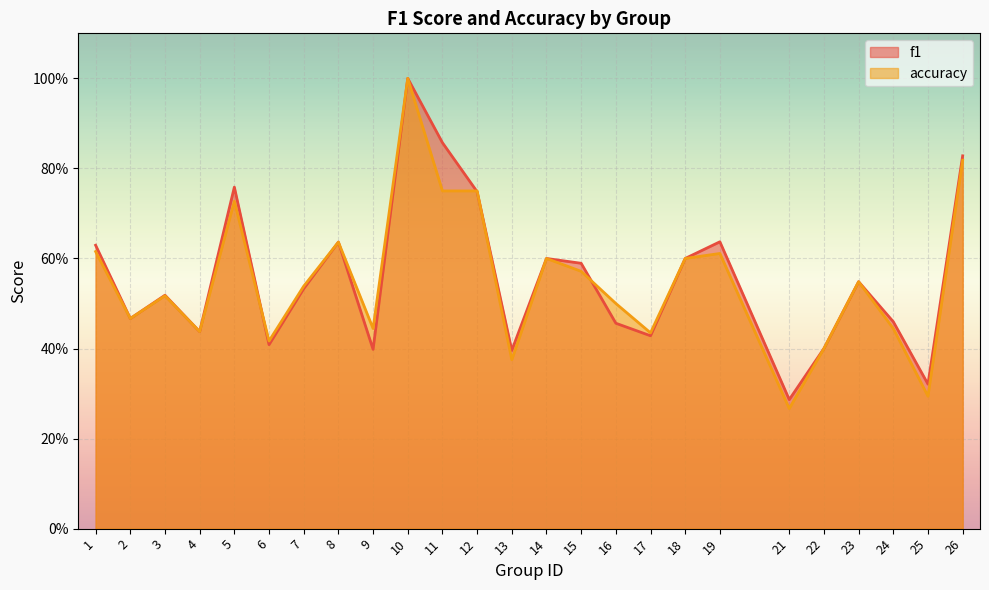

How many lines are shown in the chart?

2